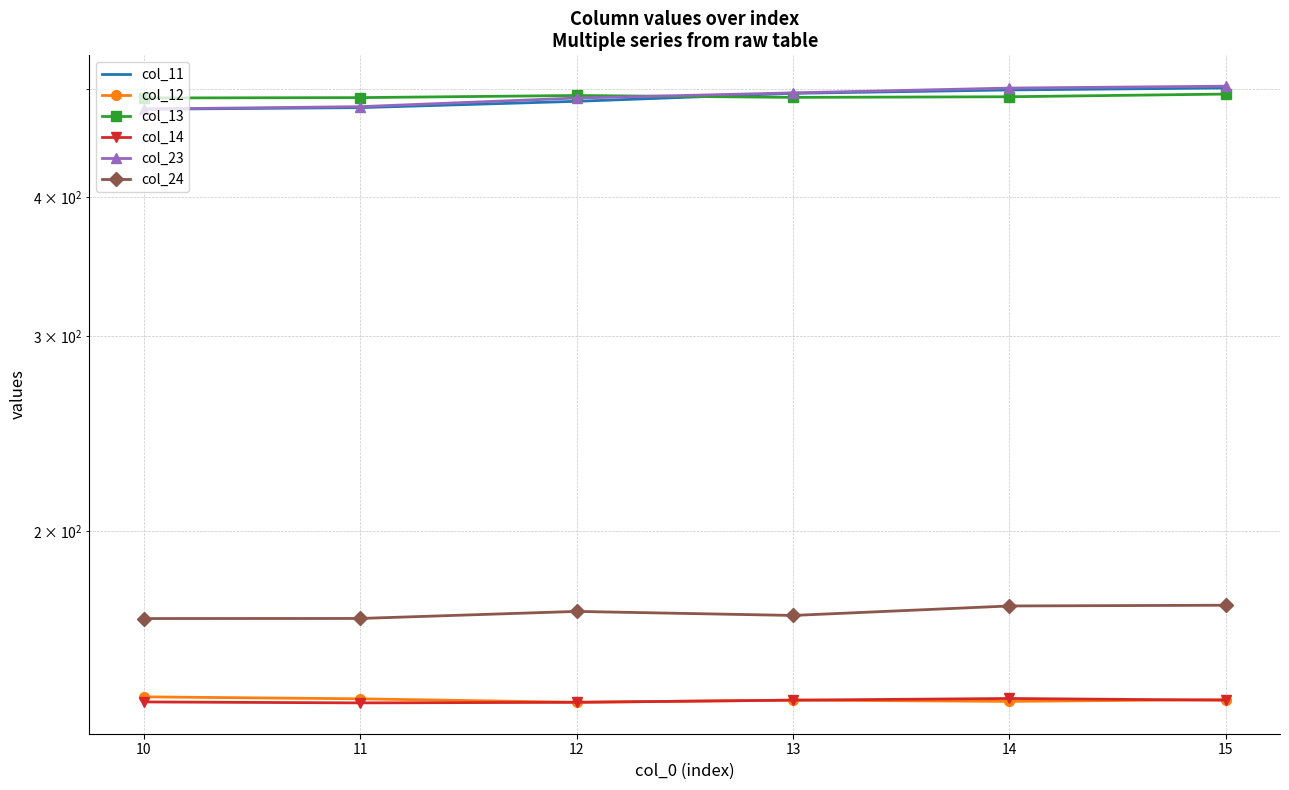

What is the value of the col_24 point at the 5th from the left?

171.4